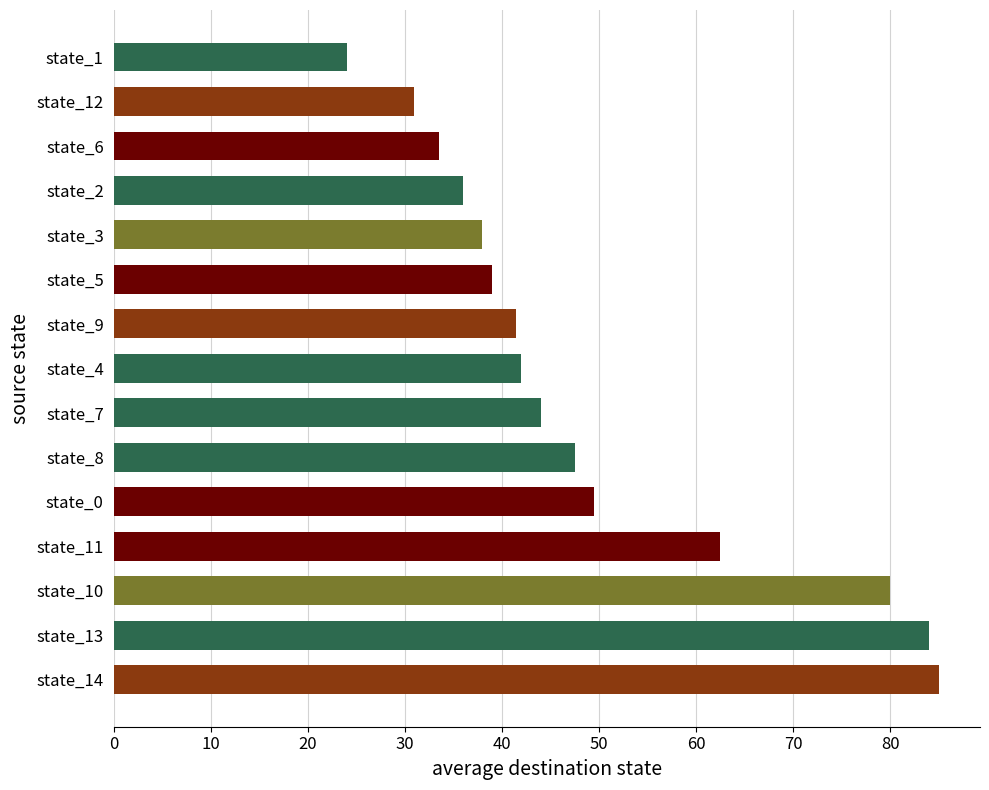

What is the difference between the maximum and minimum values?

61.0